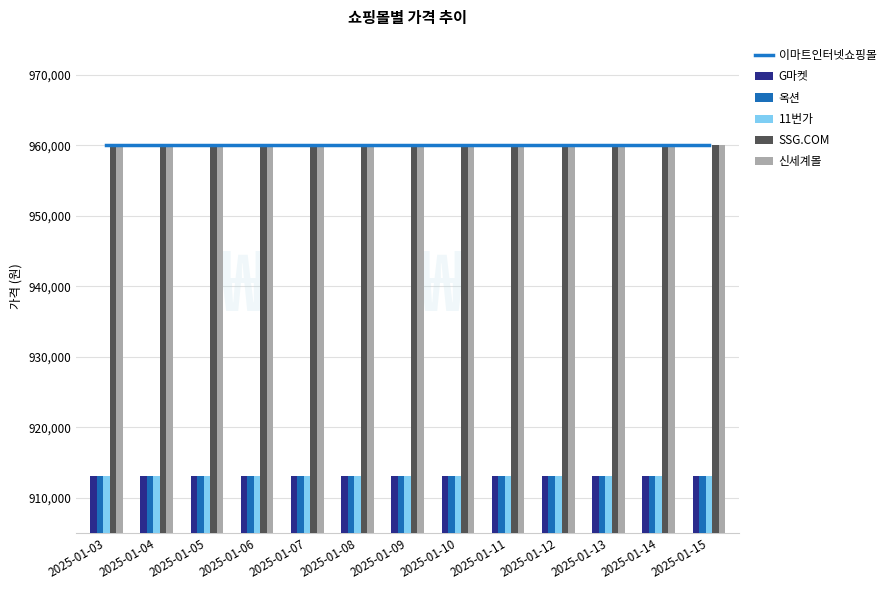

How many groups of bars are there?

13